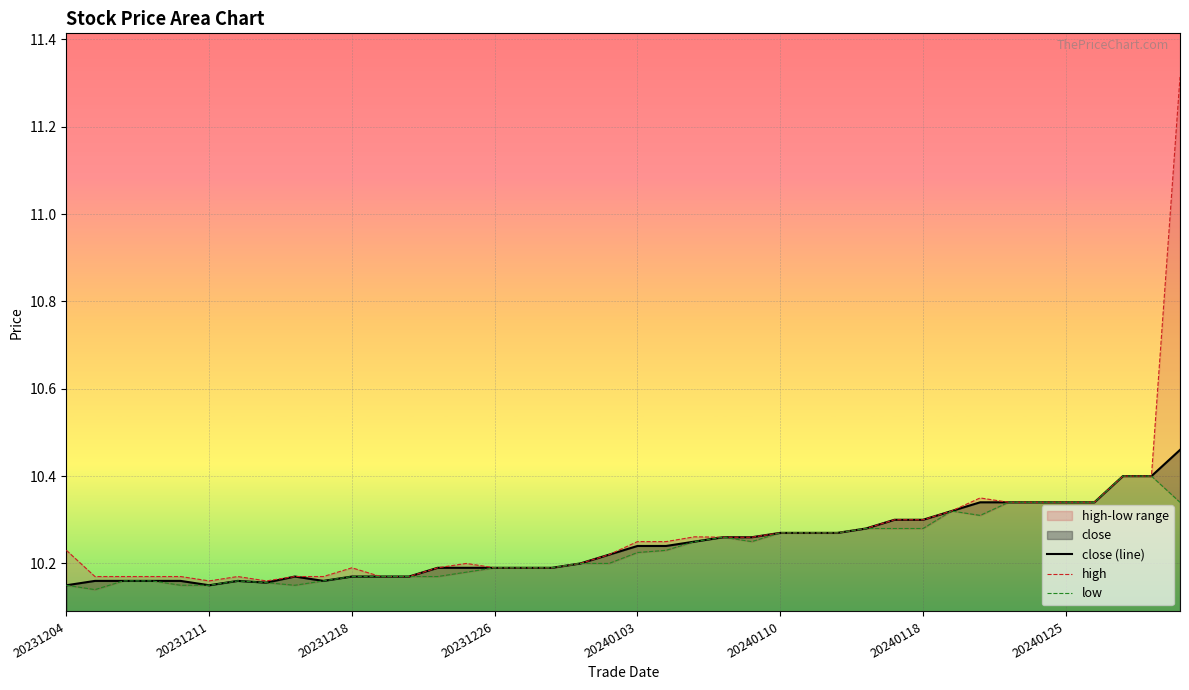

Is the value of high at 32 greater than the value of close (line) at 21?

Yes